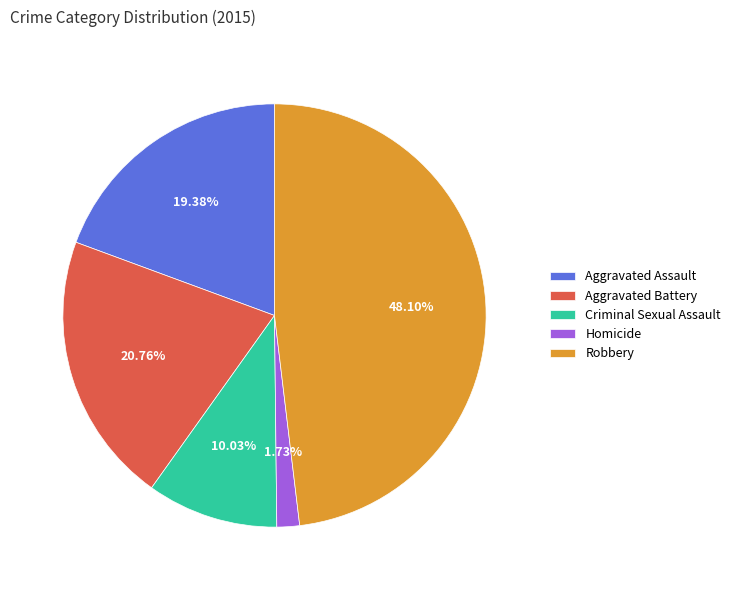

Which category has the smallest portion of the pie?

Homicide